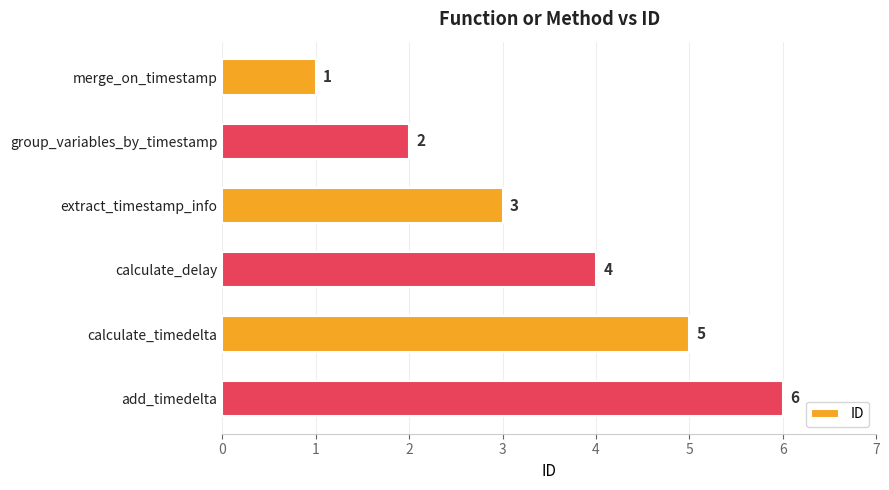

What is the difference between the maximum and minimum values?

5